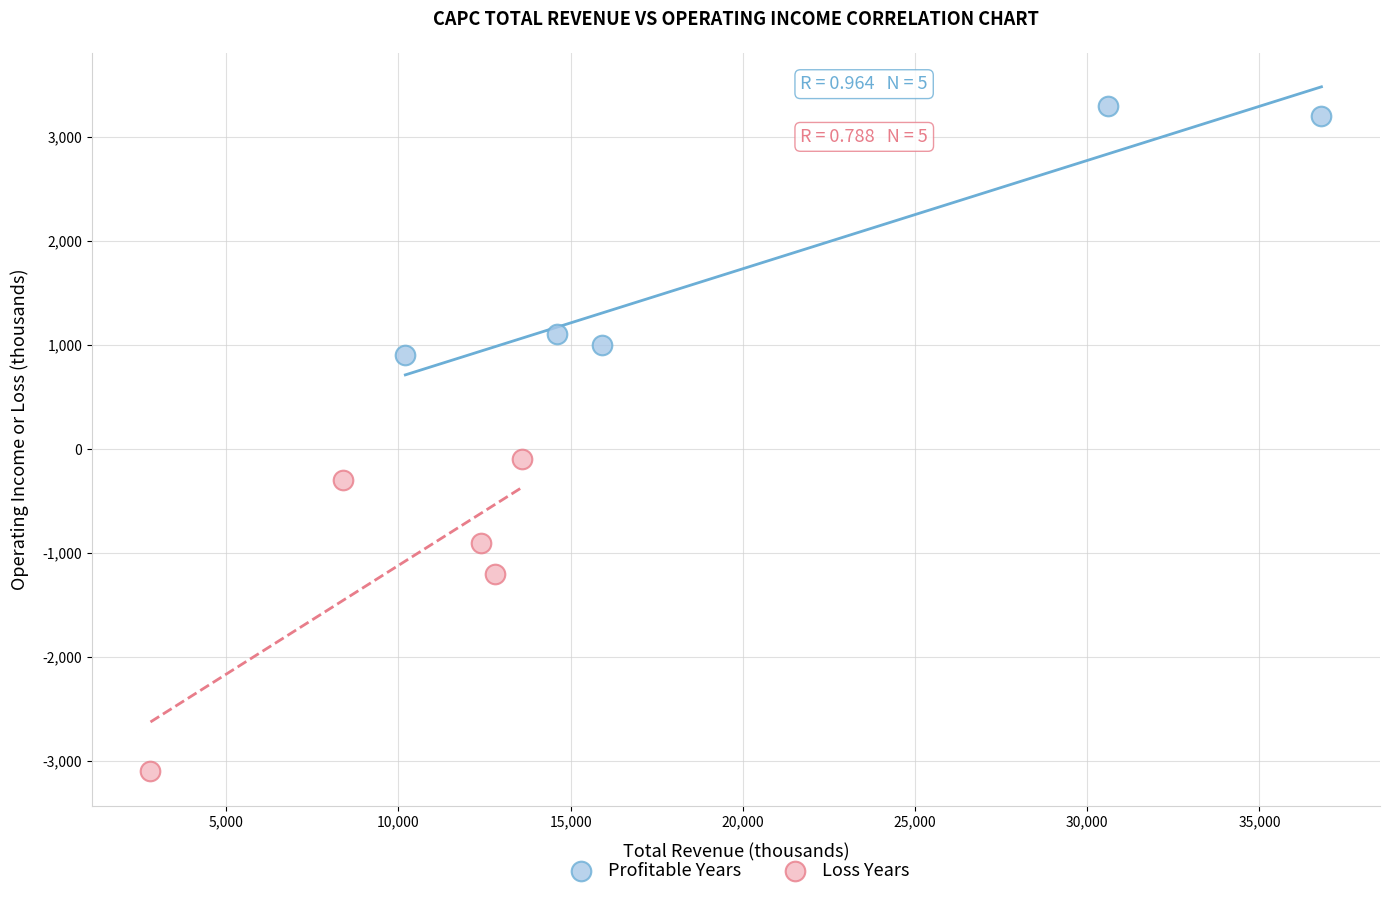

What are all the series names shown in the legend?

Profitable Years, Loss Years